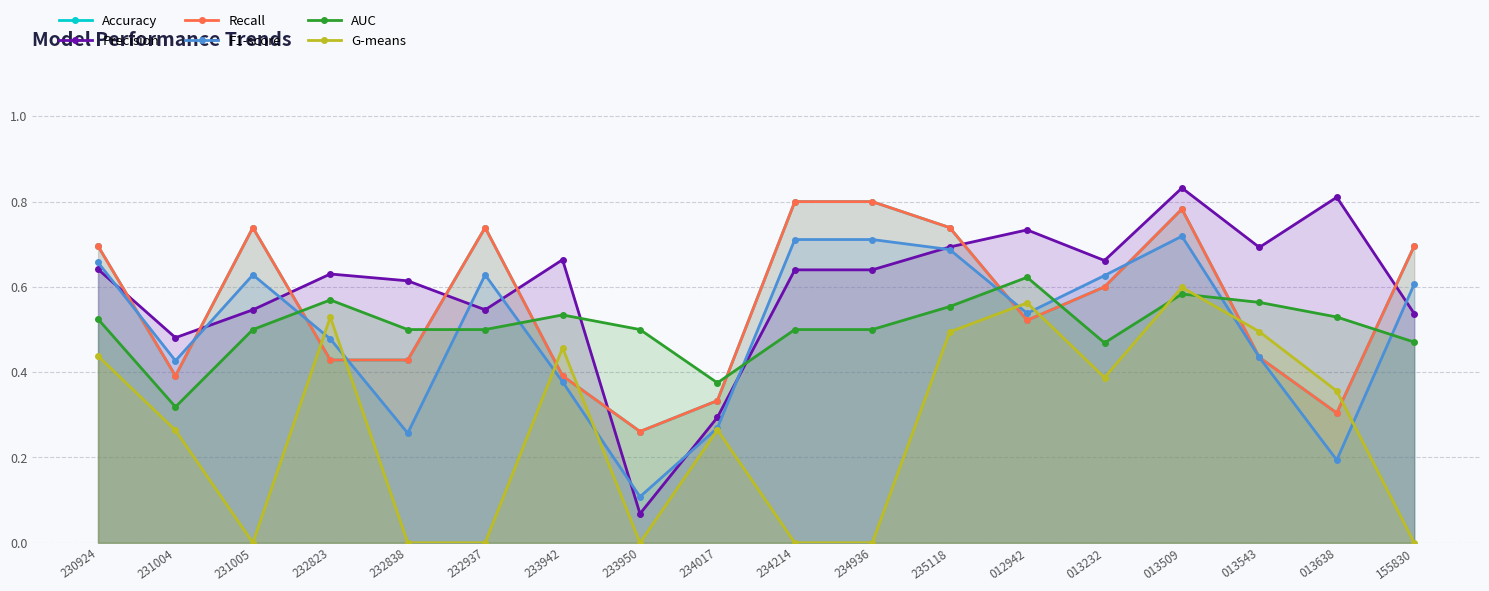

Between which two adjacent categories do AUC and F1-score first intersect?

231005 and 232823